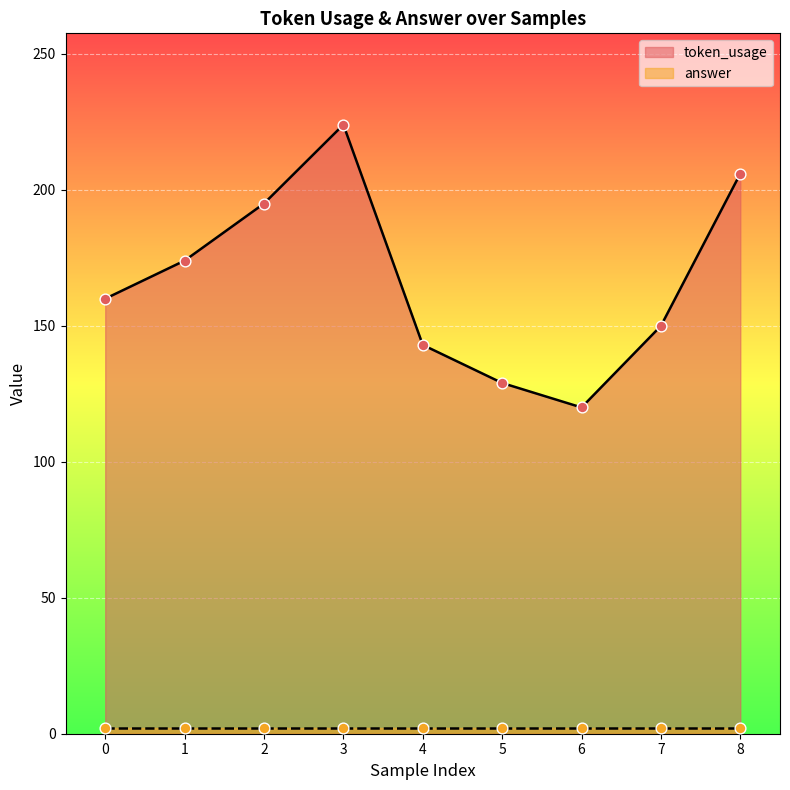

Which has a higher value, 5 or 2?

2